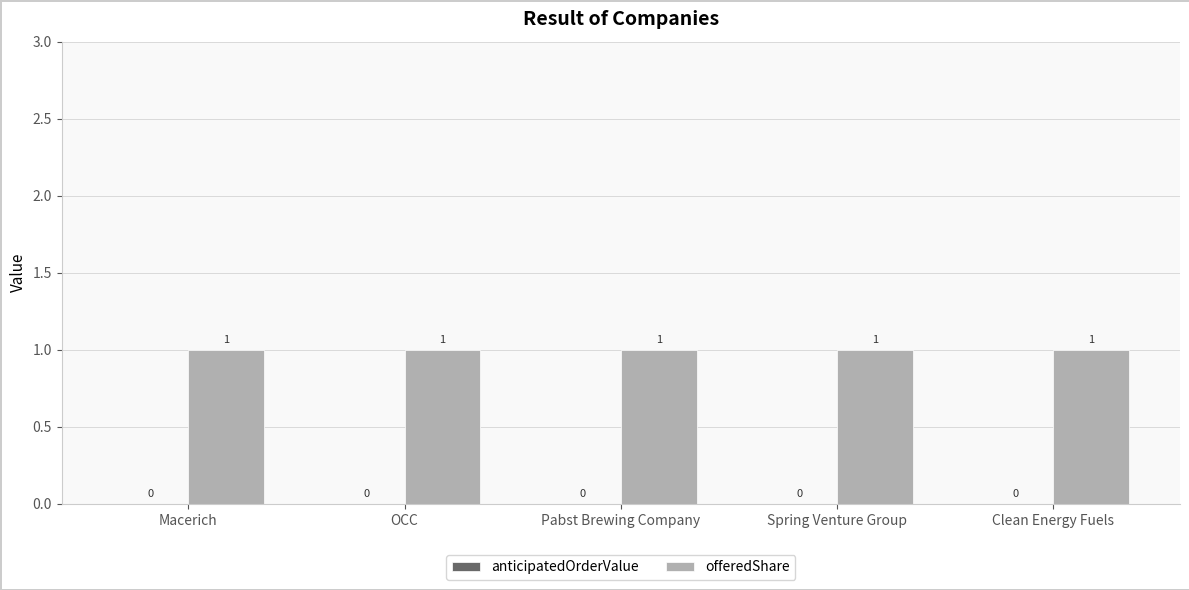

What are all the series names shown in the legend?

anticipatedOrderValue, offeredShare